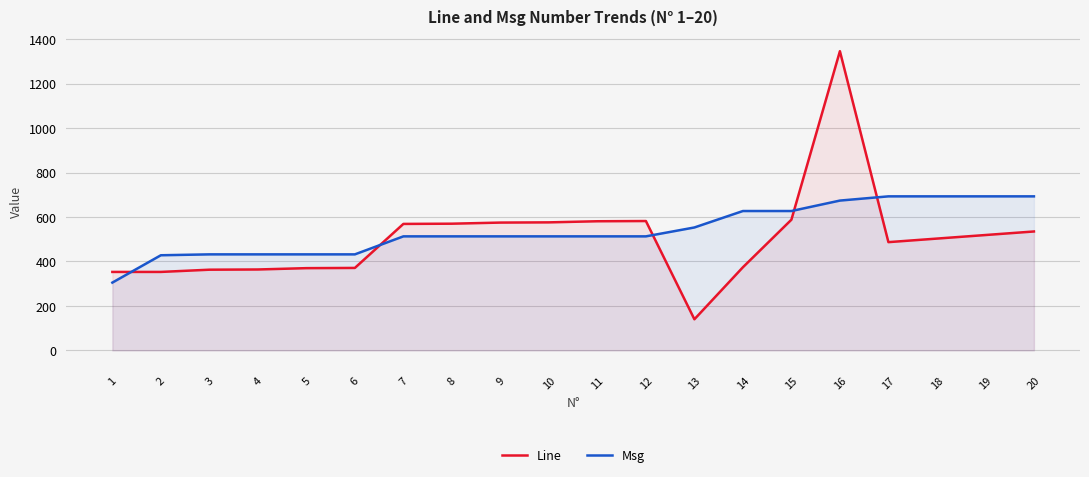

At 12, list the series in order from smallest to largest.

Msg, Line